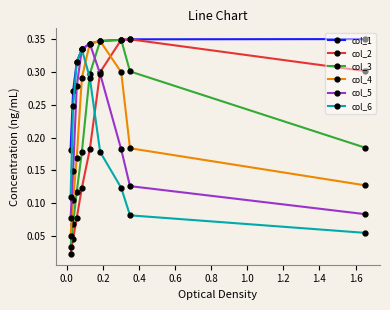

Does the chart display data point markers on the line(s)?

Yes